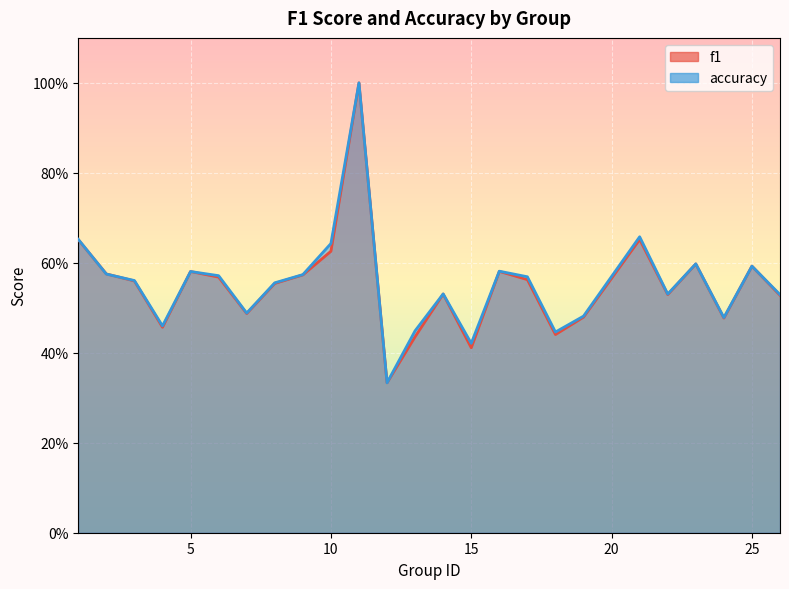

How many lines are shown in the chart?

2